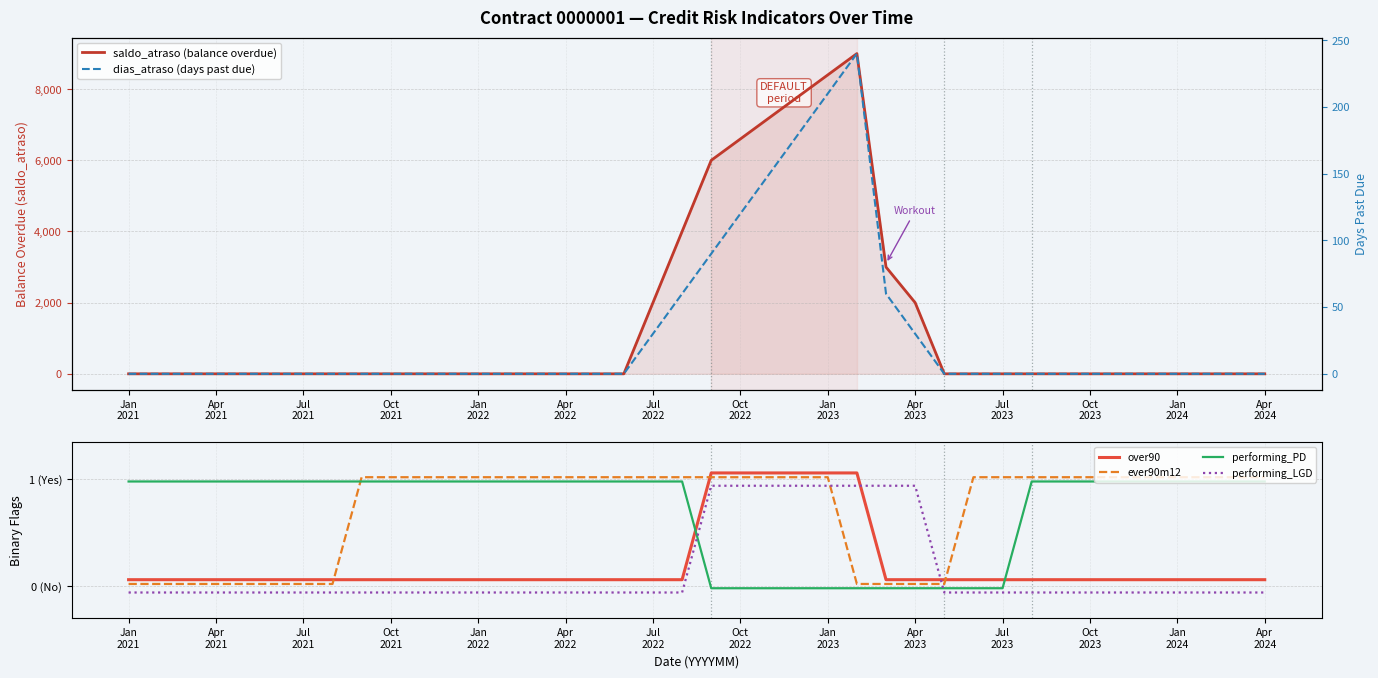

What is the difference between the maximum and minimum values in the saldo_atraso (balance overdue) series?

9000.0